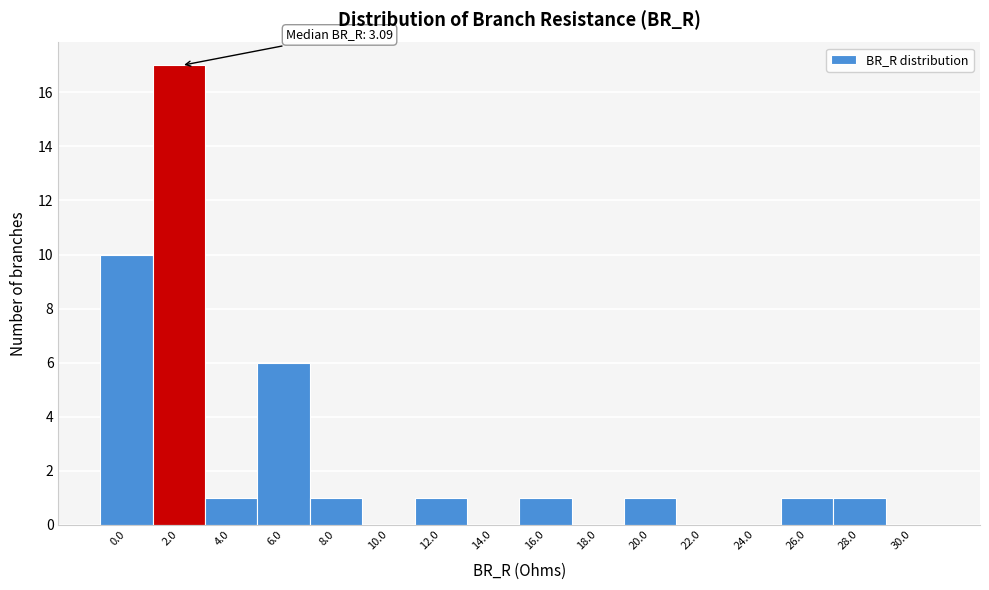

Reading right to left, list all the values displayed in this chart.

30.0=0	28.0=1	26.0=1	24.0=0	22.0=0	20.0=1	18.0=0	16.0=1	14.0=0	12.0=1	10.0=0	8.0=1	6.0=6	4.0=1	2.0=17	0.0=10